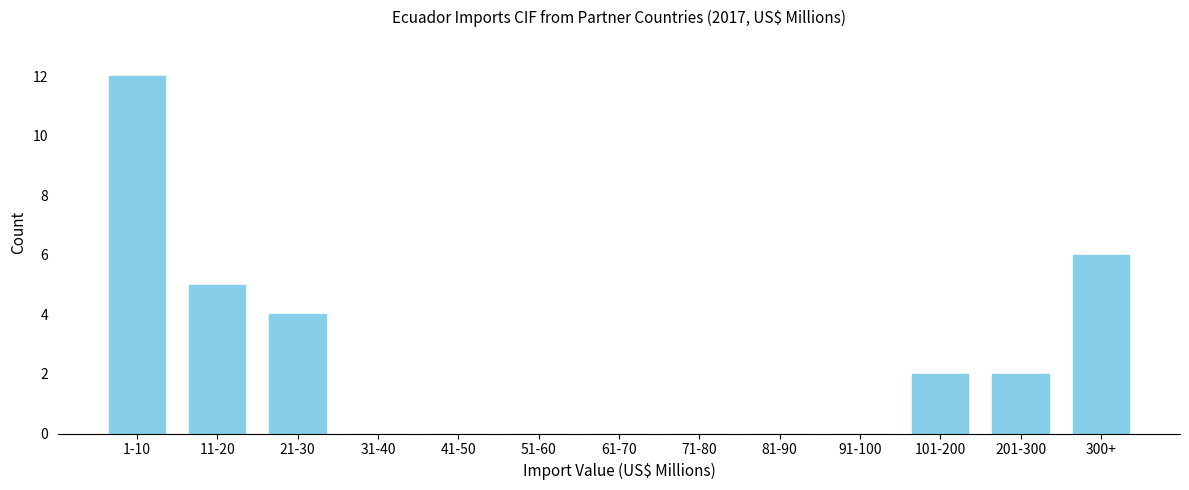

Reading right to left, transcribe all the data shown in this chart.

300+=6	201-300=2	101-200=2	91-100=0	81-90=0	71-80=0	61-70=0	51-60=0	41-50=0	31-40=0	21-30=4	11-20=5	1-10=12